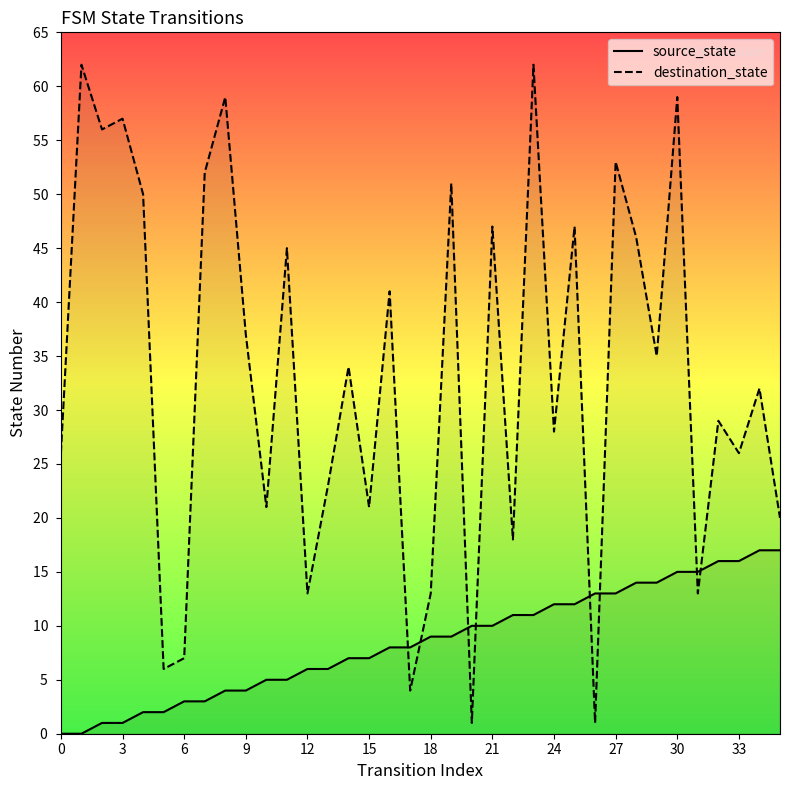

Which series has the largest total across all categories?

destination_state